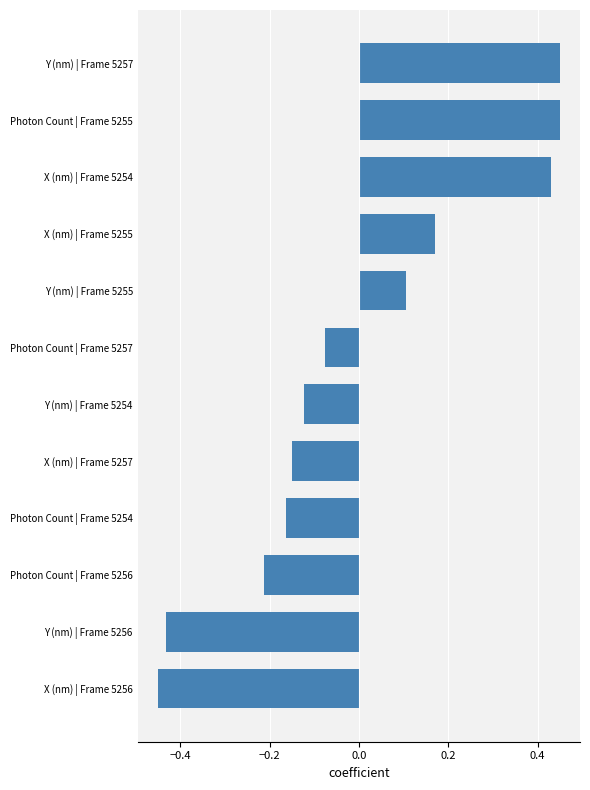

What position from the top is X (nm) | Frame 5254?

3